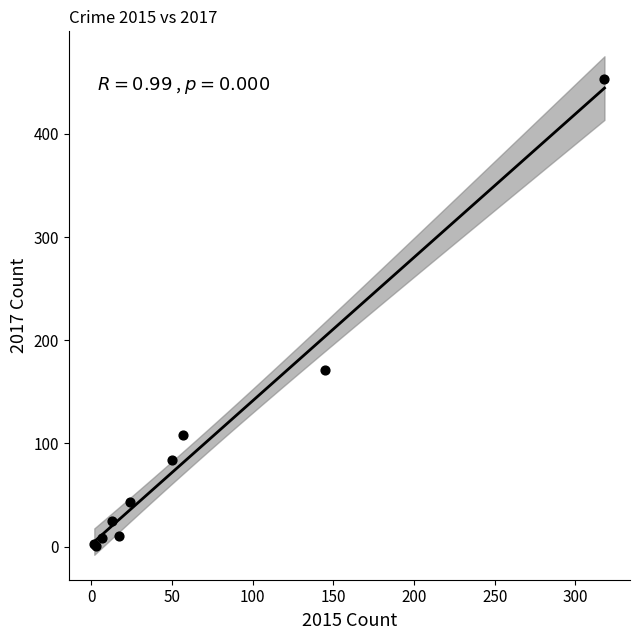

What Y value in the scatter plot is closest to 227?

171